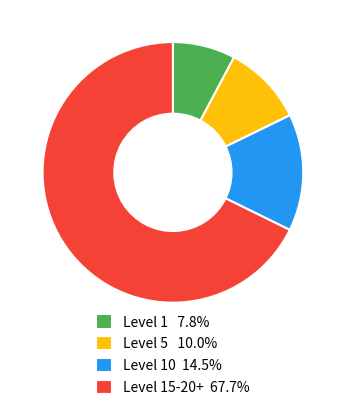

Is there any slice that represents more than half of the pie?

Yes